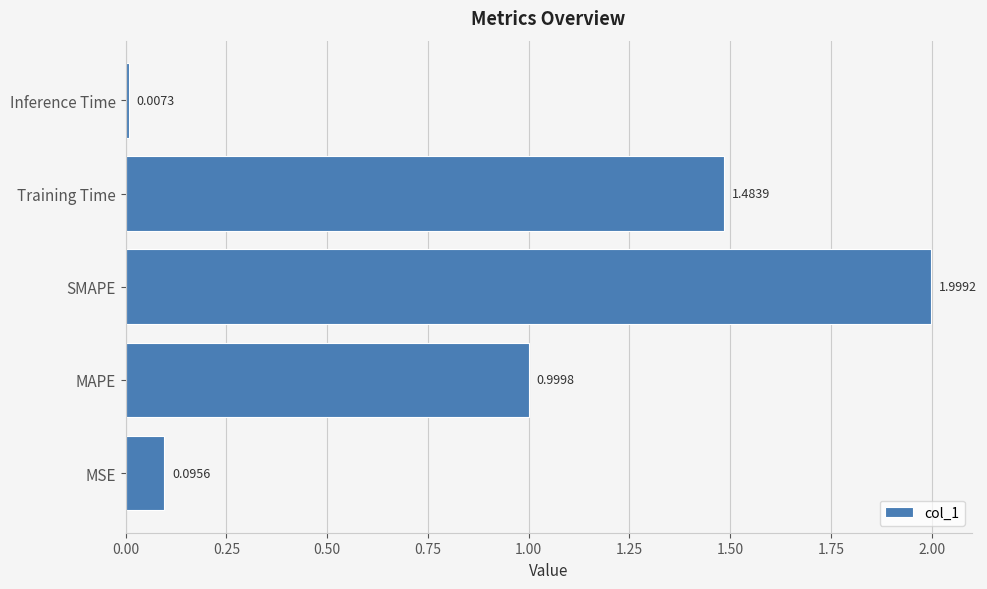

Between MAPE and Inference Time, which is larger?

MAPE